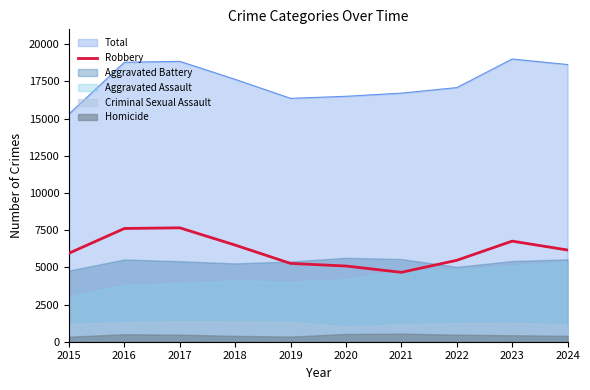

Where is the first local maximum?

2017